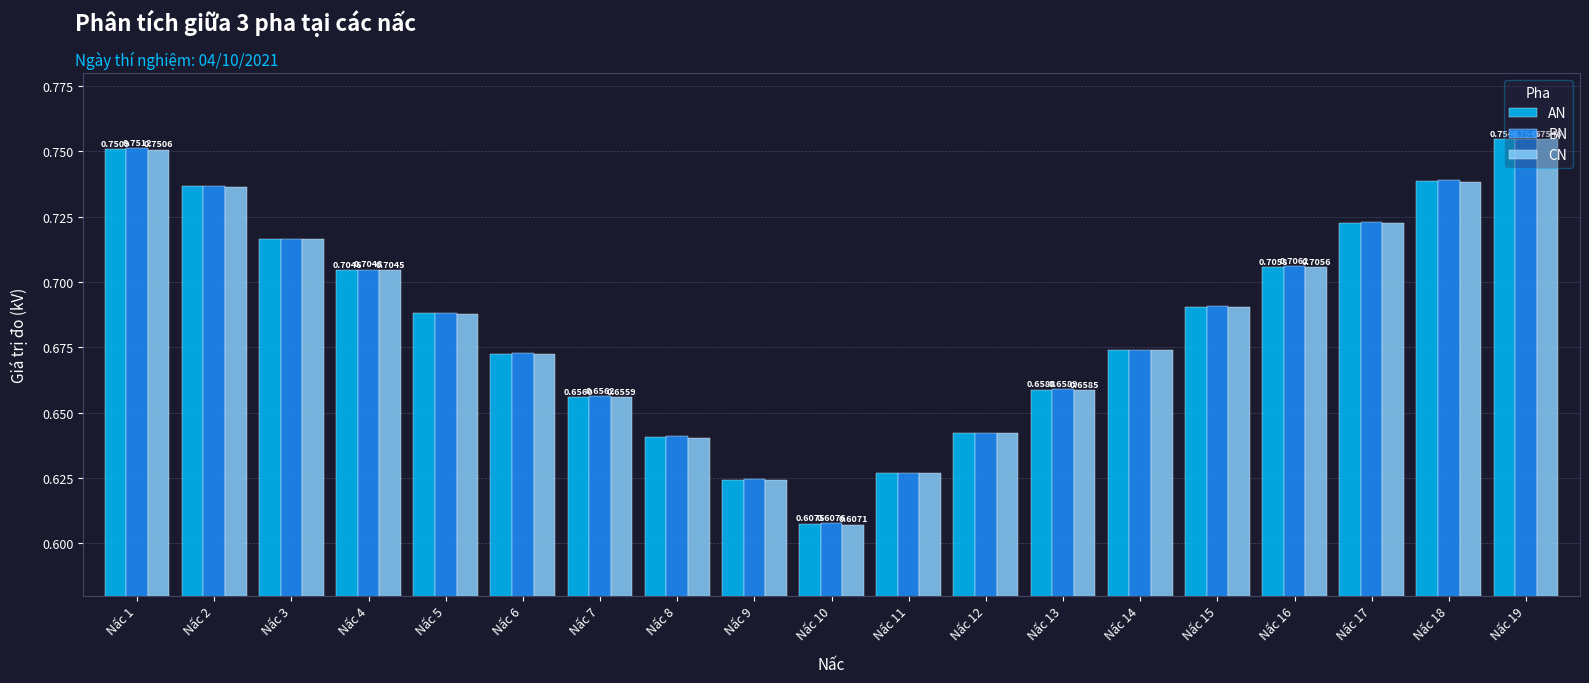

Is the value of CN at Nấc 16 greater than the value of BN at Nấc 2?

No